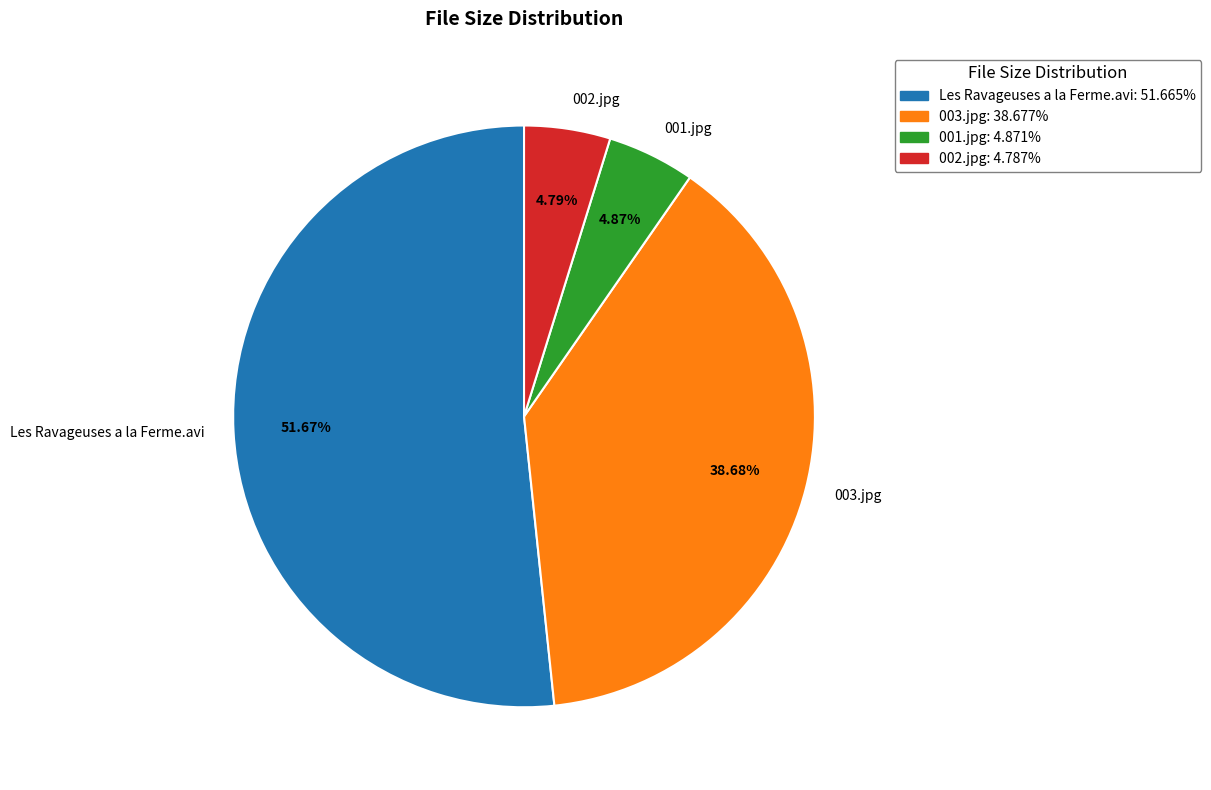

What is the largest slice in the pie chart?

Les Ravageuses a la Ferme.avi